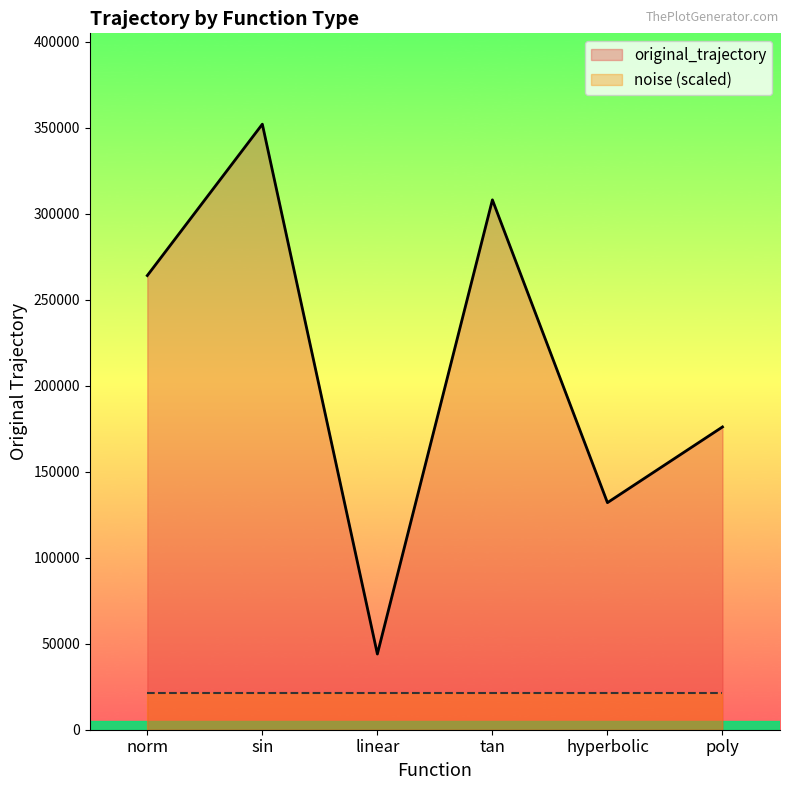

True or false: hyperbolic has a value of 182685 at sin.

False